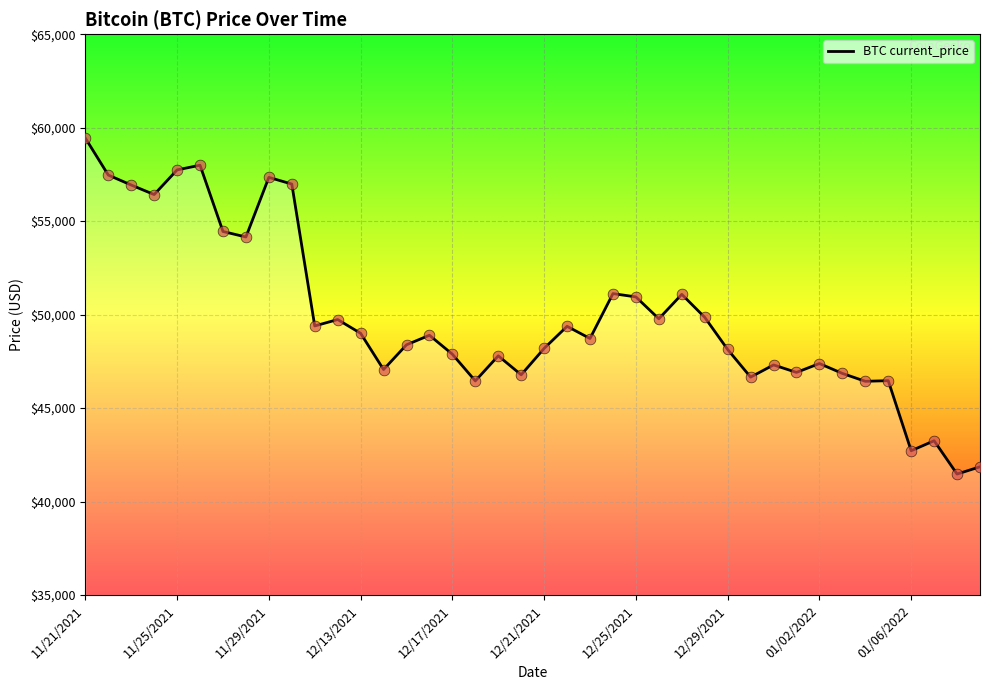

What is the difference between the maximum and minimum values?

17970